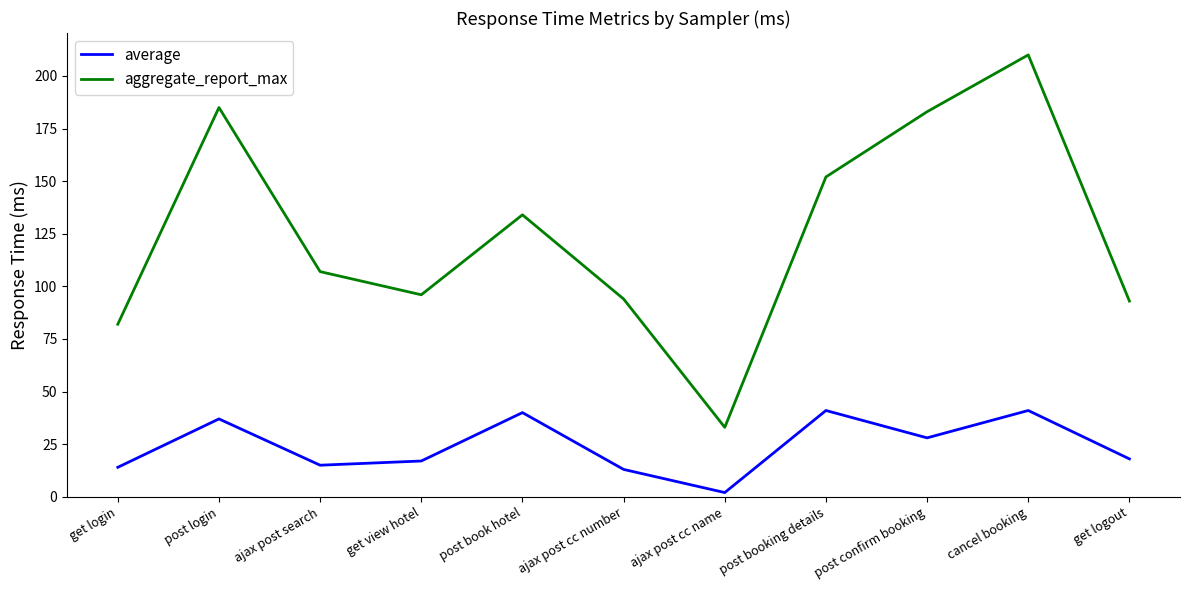

Which series changed the most between get view hotel and cancel booking?

aggregate_report_max